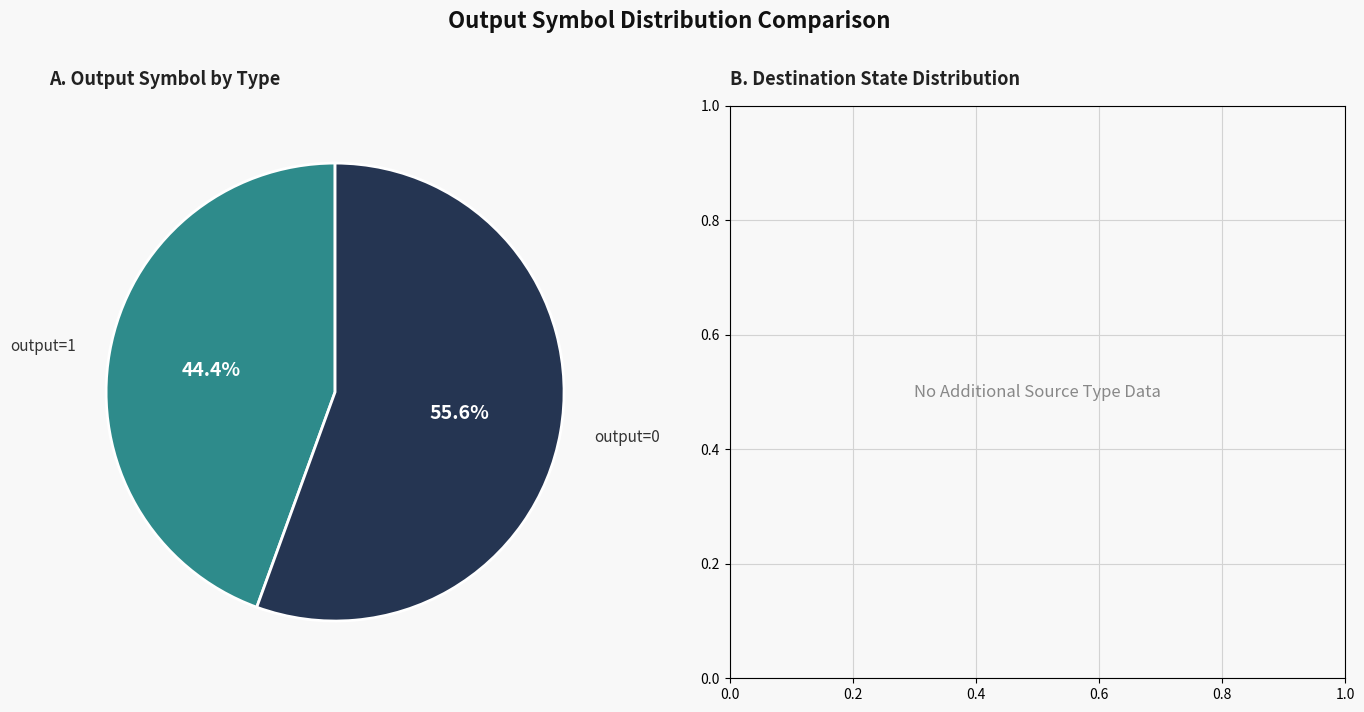

Is there a majority slice in this chart?

Yes